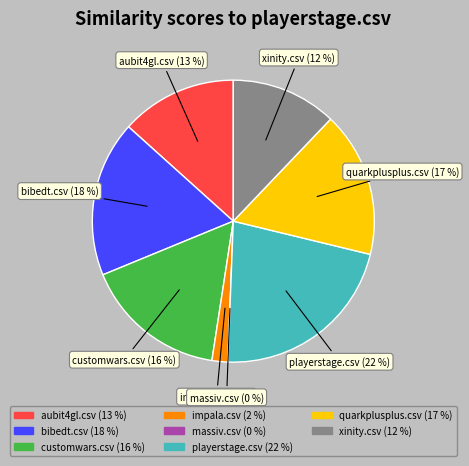

Which category has the biggest portion of the pie?

playerstage.csv